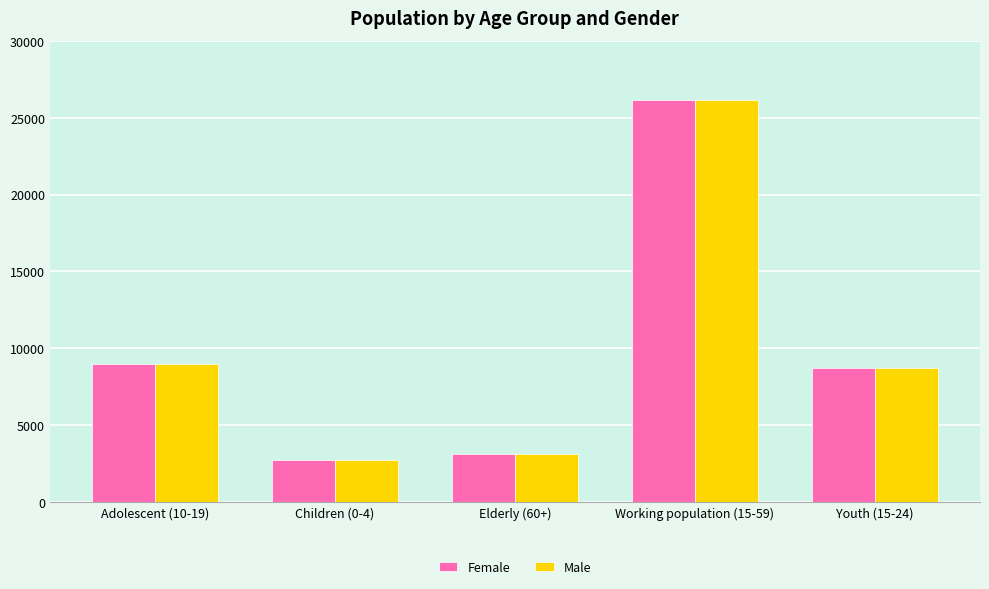

Reading right to left, extract all data points from this chart.

Female: Youth (15-24)=8706	Working population (15-59)=26151	Elderly (60+)=3137	Children (0-4)=2744	Adolescent (10-19)=8967
Male: Youth (15-24)=8706	Working population (15-59)=26151	Elderly (60+)=3137	Children (0-4)=2744	Adolescent (10-19)=8967